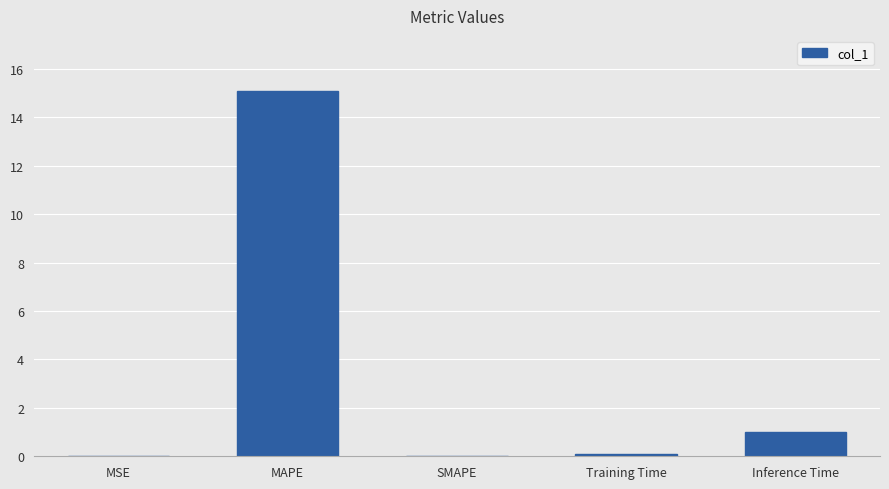

The value at SMAPE is 0.0. True or false?

True